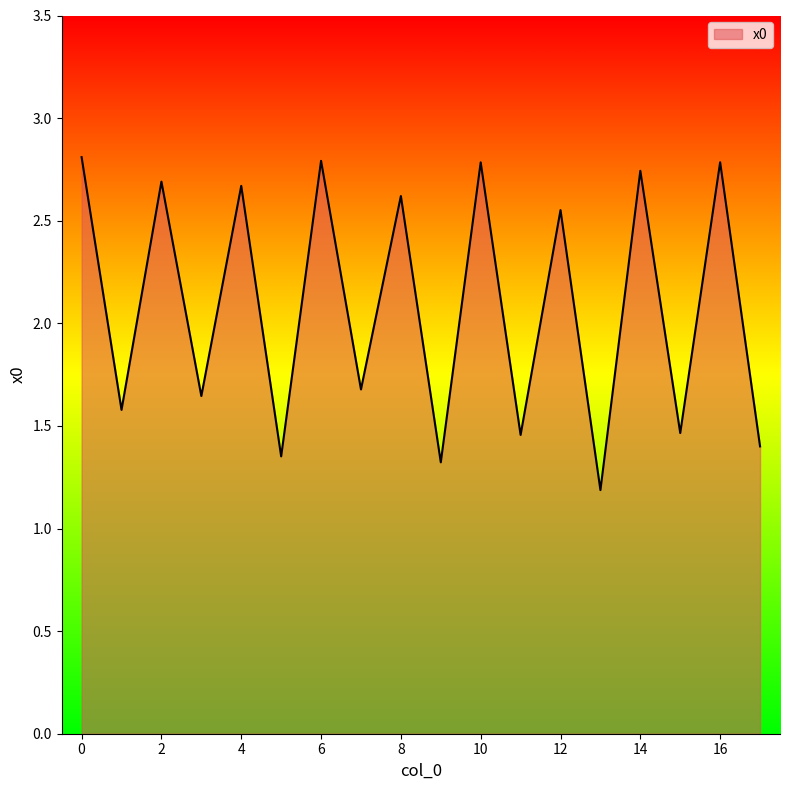

How many series are shown in this chart?

1